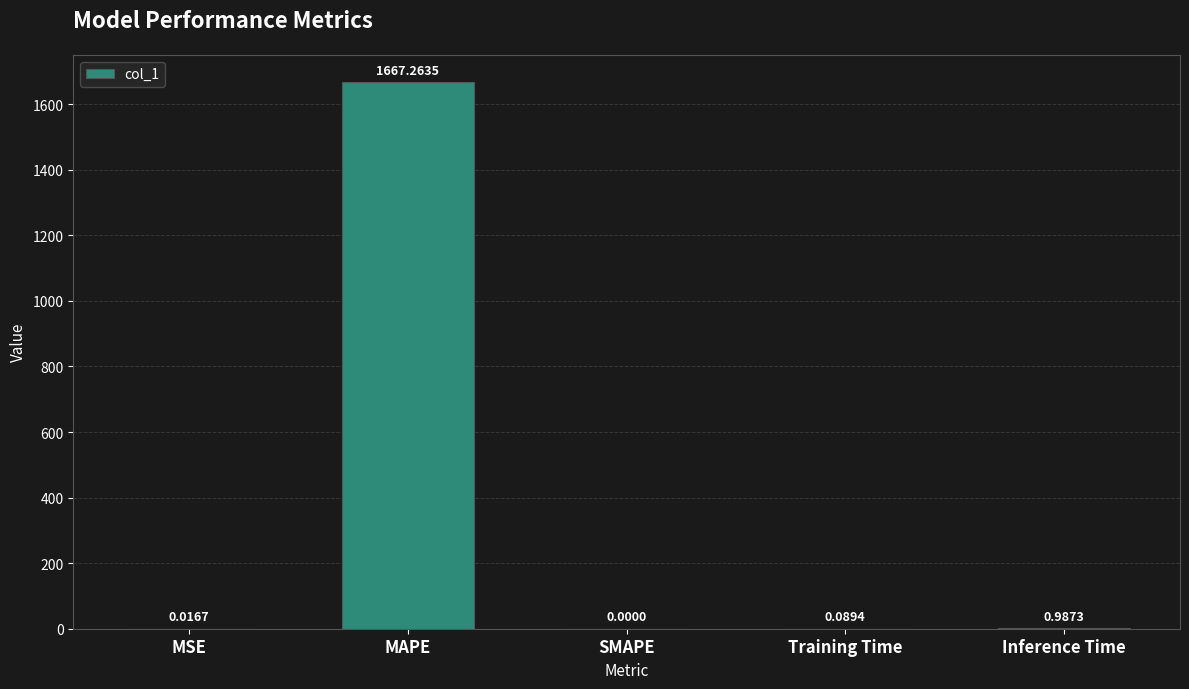

What is the sum of the values at MAPE and Training Time?

1667.4